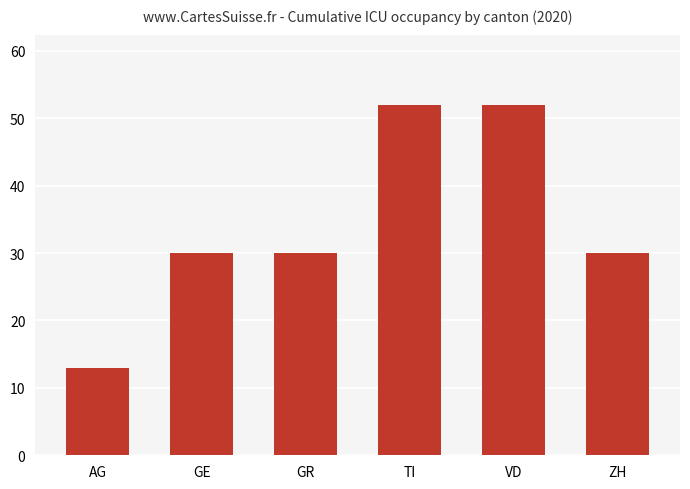

What is the difference between the values at GR and AG?

17